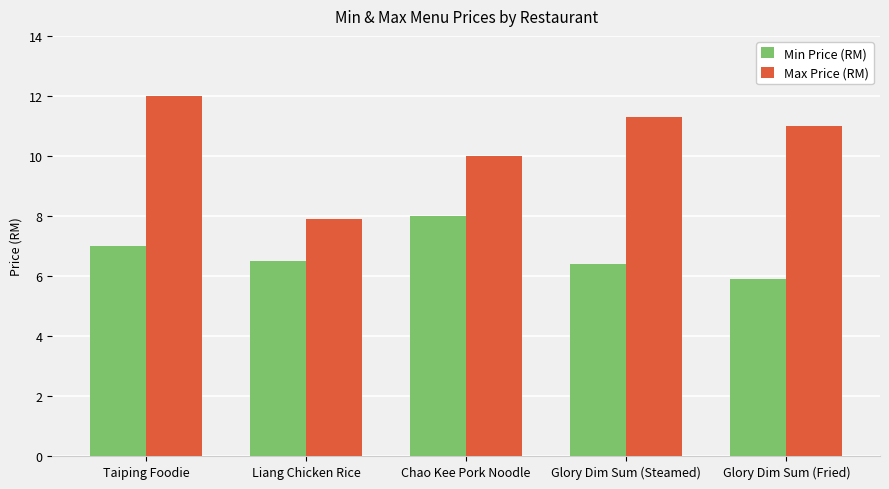

Reading left to right, list all the values displayed in this chart.

Min Price (RM): 7.0	6.5	8.0	6.4	5.9
Max Price (RM): 12.0	7.9	10.0	11.3	11.0